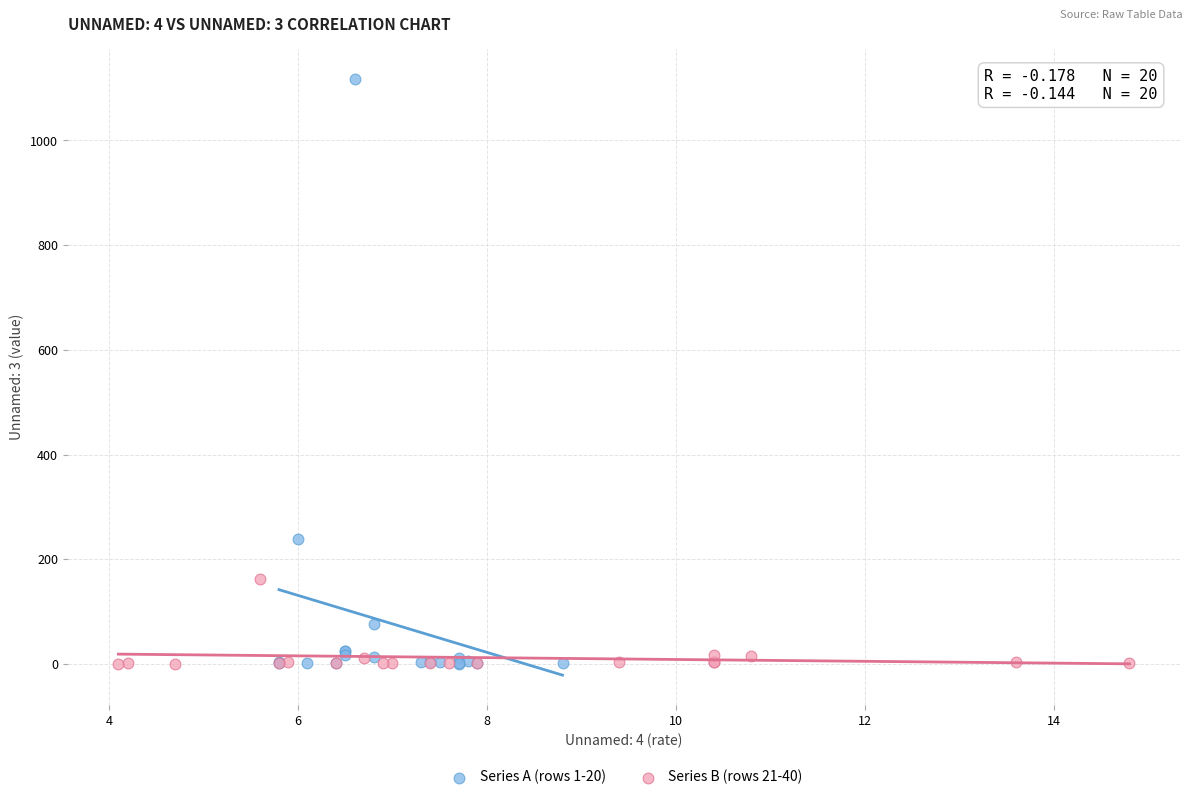

Which series has the largest Y range (max minus min)?

Series A (rows 1-20)